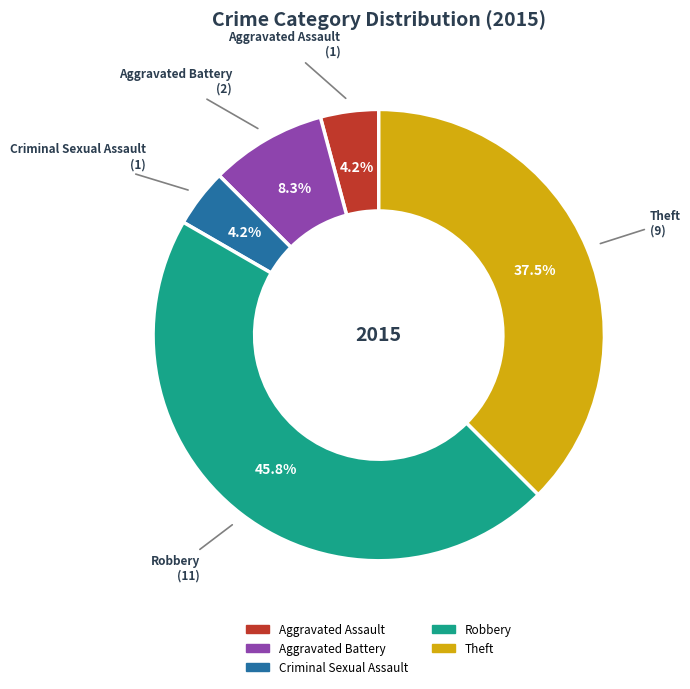

Which category has the biggest portion of the pie?

Robbery